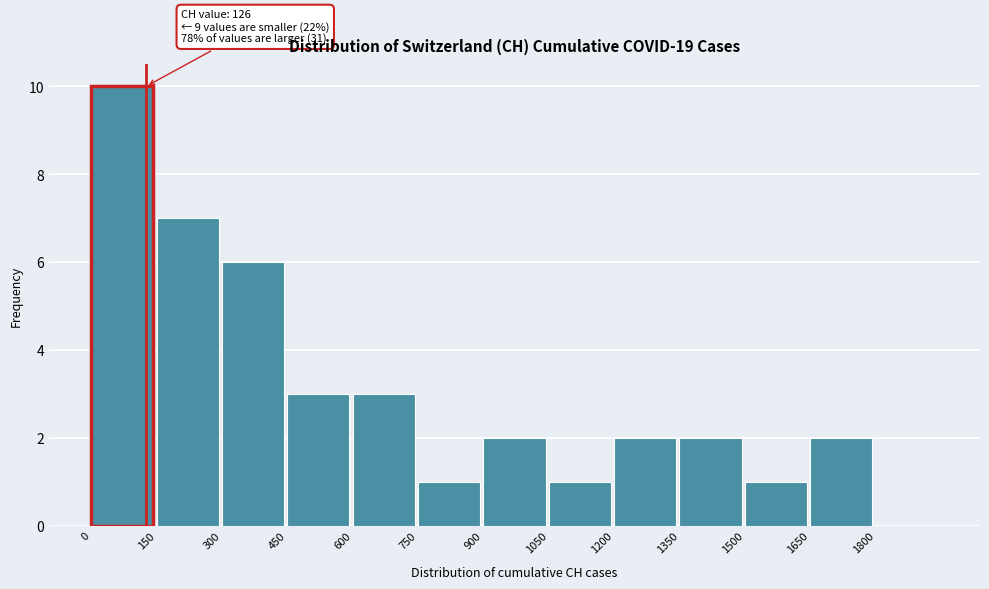

Over which range of the x-axis is the bar tallest?

0 to 150